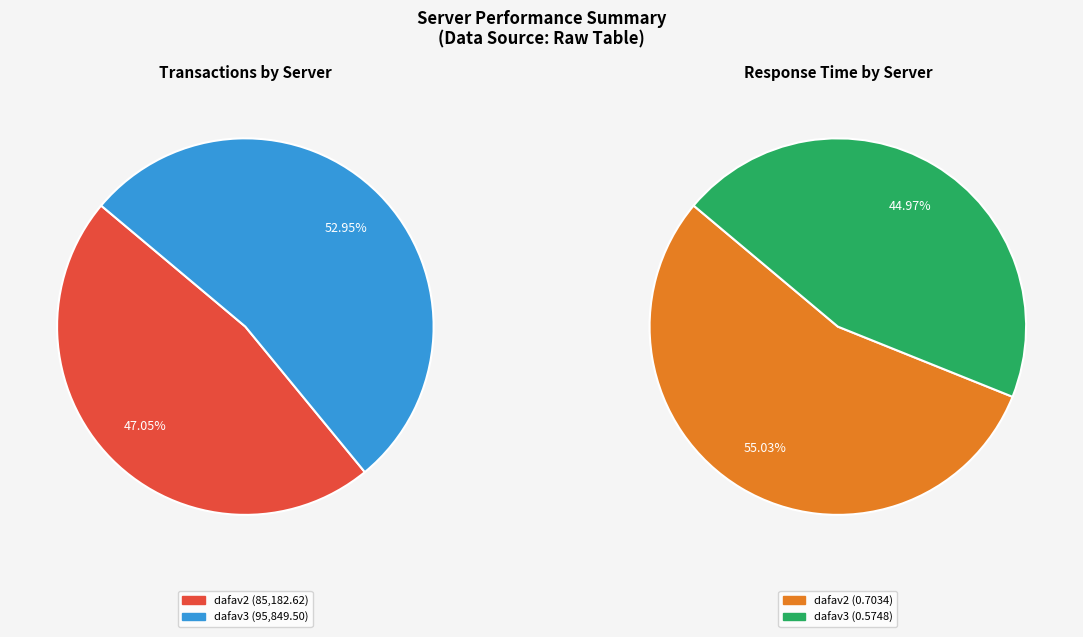

How many slices are in this pie chart?

2